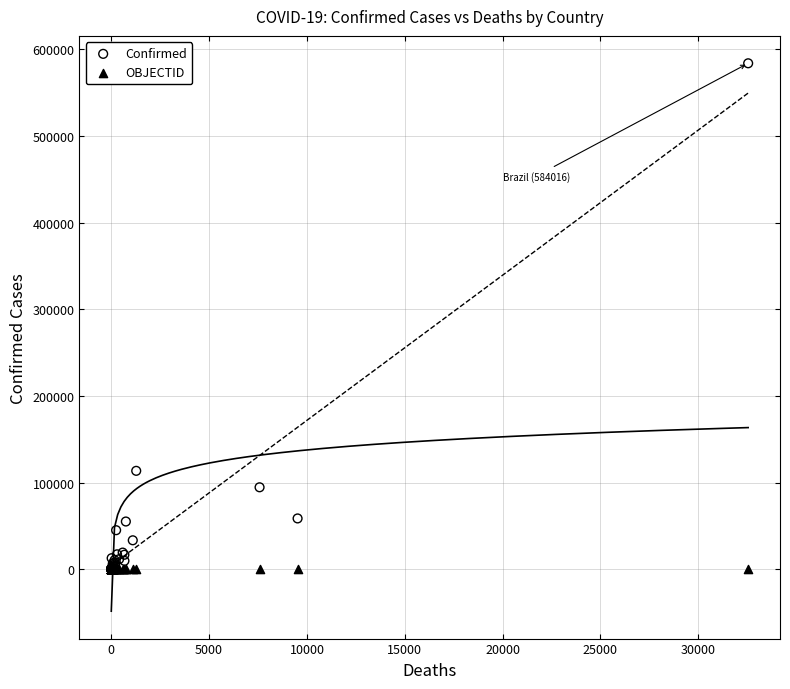

What are all the series names shown in the legend?

Confirmed, OBJECTID